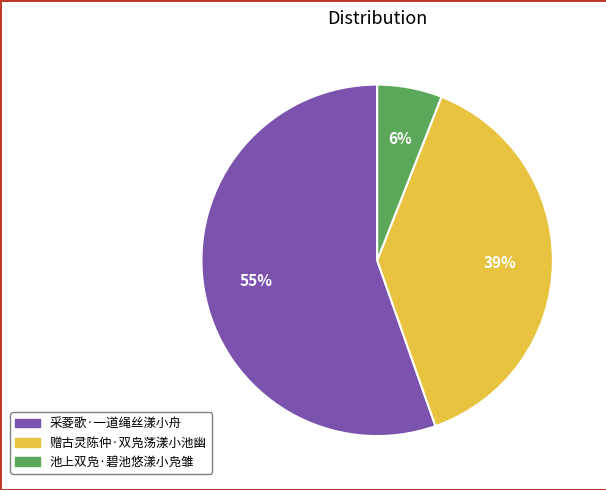

Rank the categories by value from highest to lowest.

采菱歌·一道绳丝漾小舟, 赠古灵陈仲·双凫荡漾小池幽, 池上双凫·碧池悠漾小凫雏